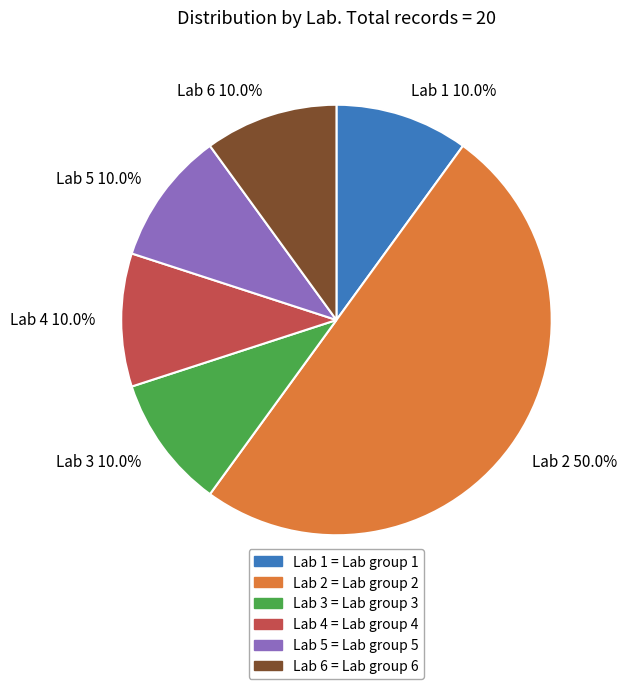

What is the smallest slice in the pie chart?

Lab 1